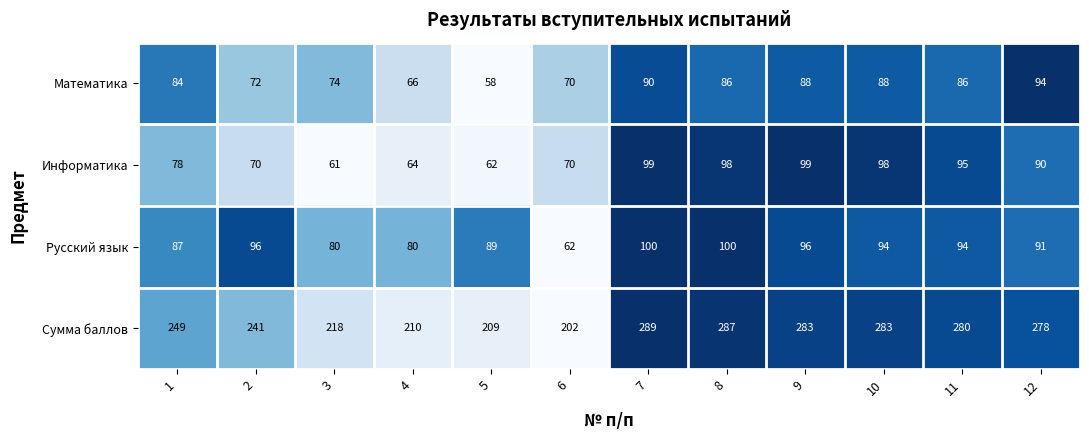

What is the sum of the Информатика values at 8 and 9?

197